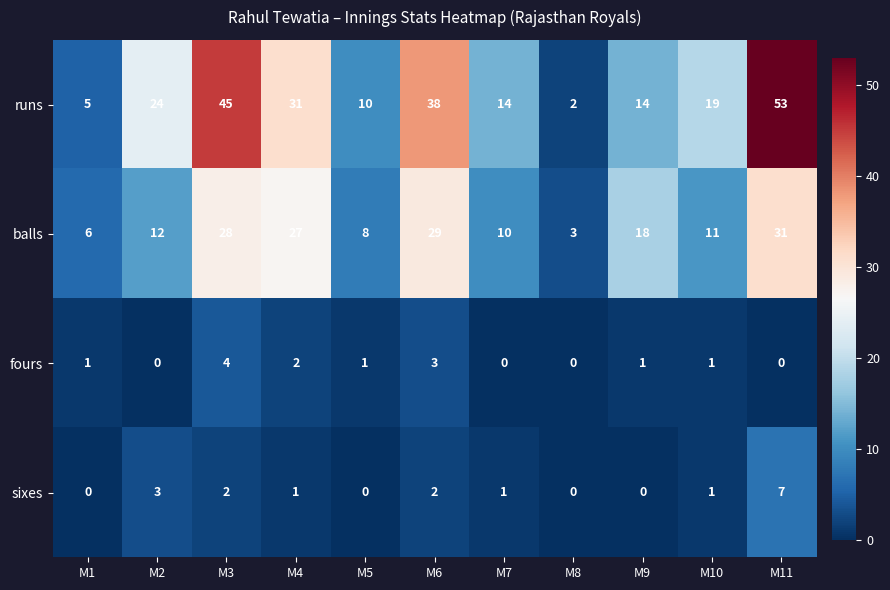

What is the maximum value for sixes?

7